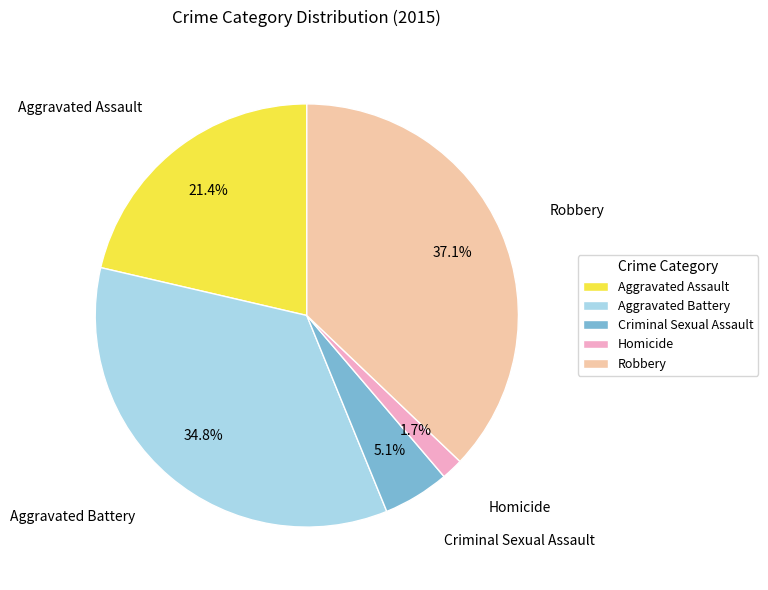

How many segments does this pie chart have?

5